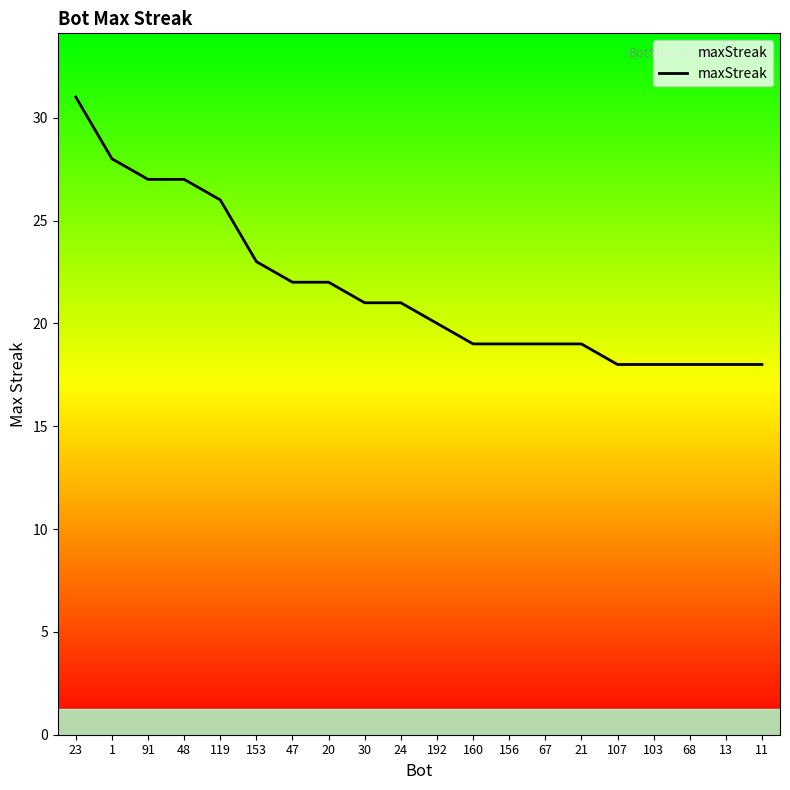

What is the difference between the maximum and minimum values?

13